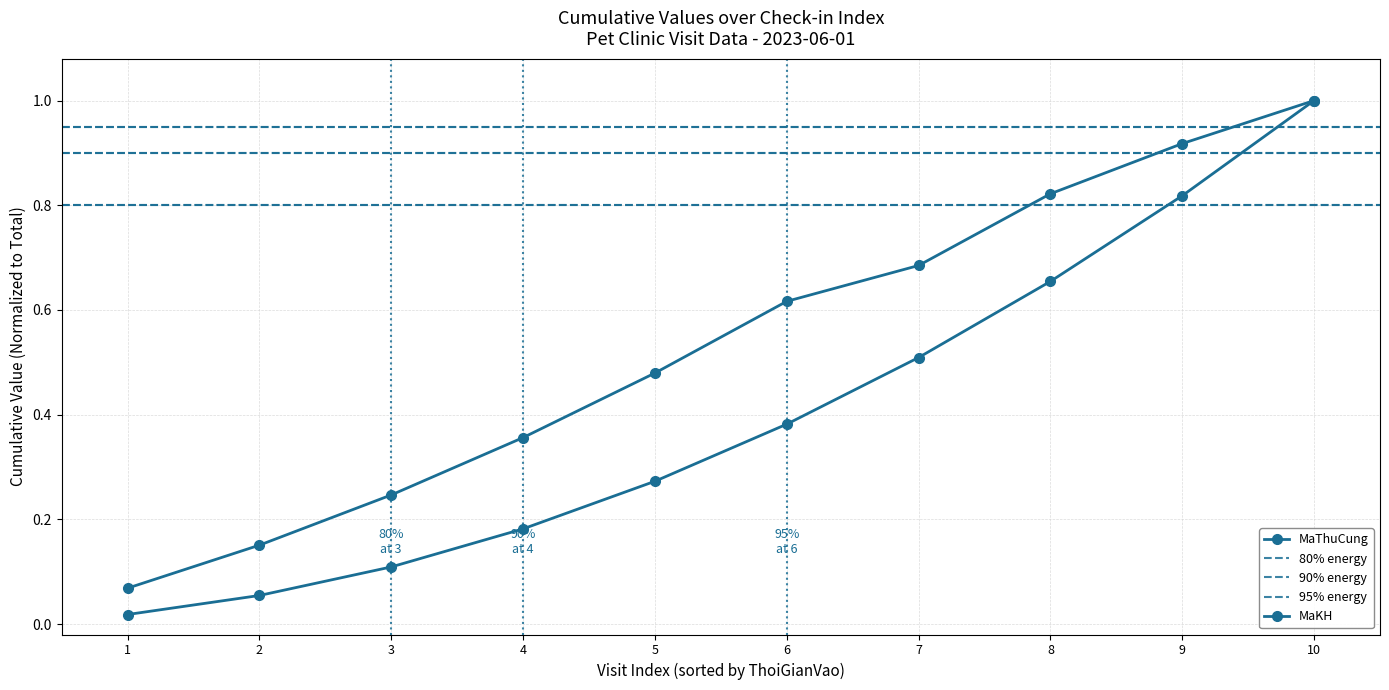

At which label is the value closest to 0?

1